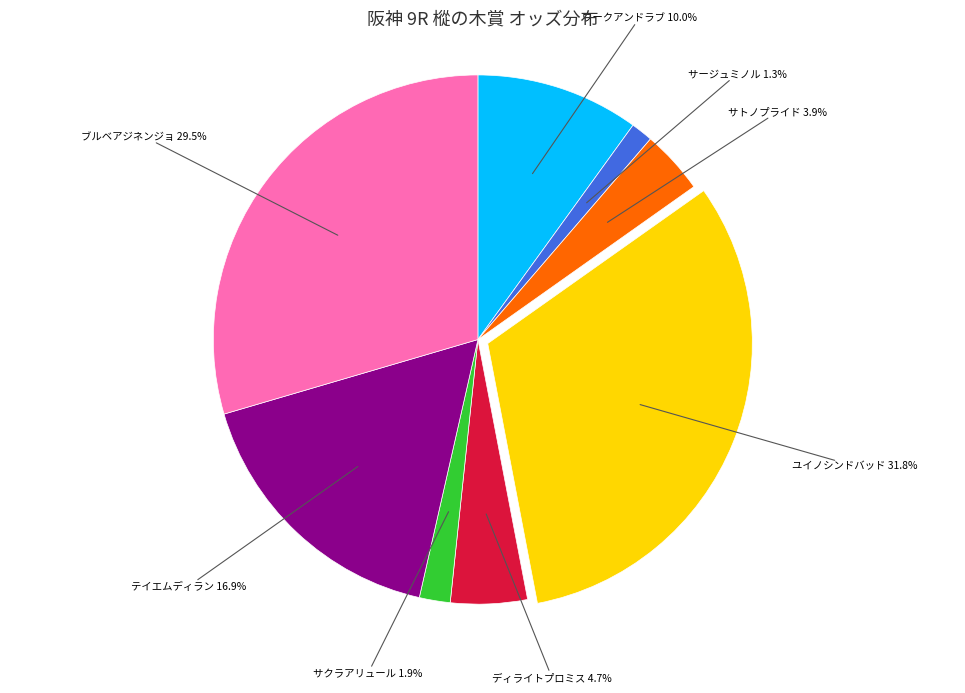

Do サクラアリュール and ディライトプロミス together represent more than half of the pie?

No